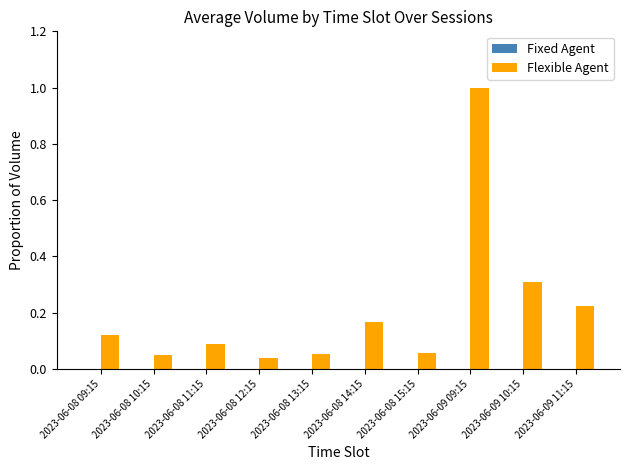

Which has a higher value, 2023-06-08 13:15 or 2023-06-09 11:15?

2023-06-09 11:15